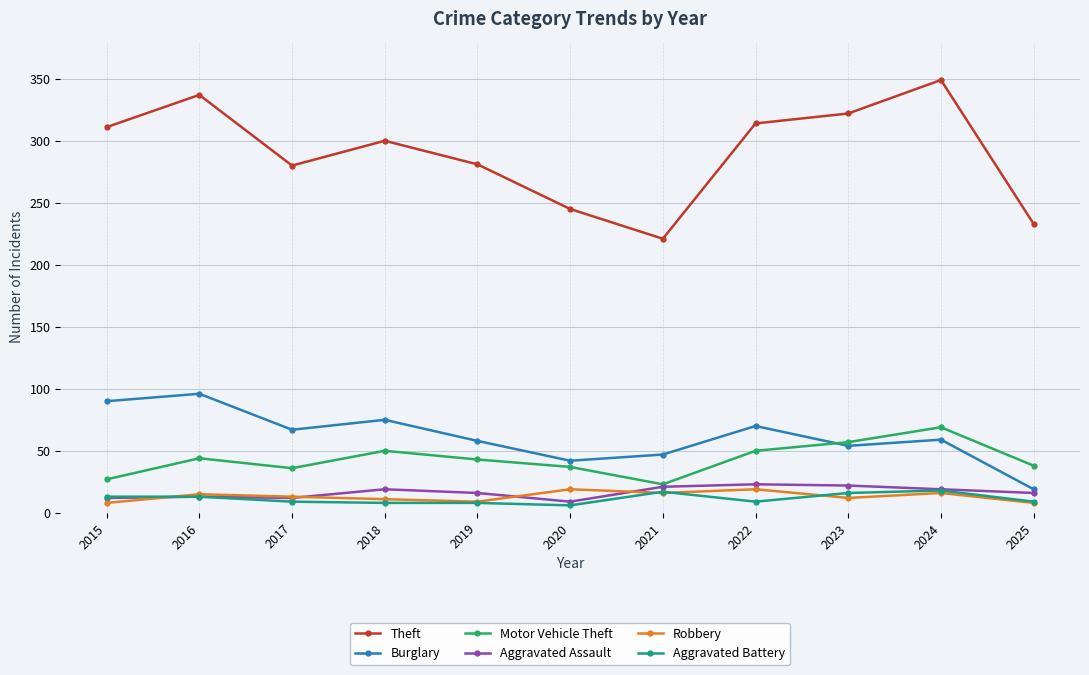

Where is the first local minimum for Theft?

2017